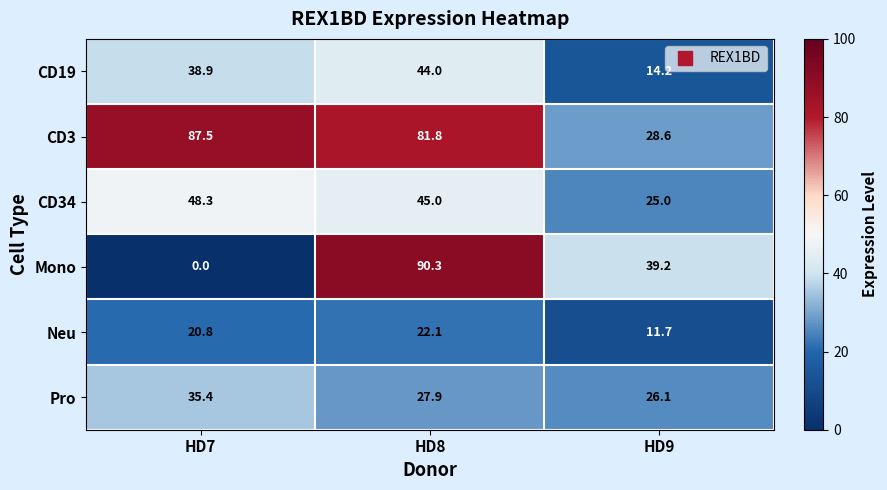

What is the approximate value of CD19 at HD9?

14.2